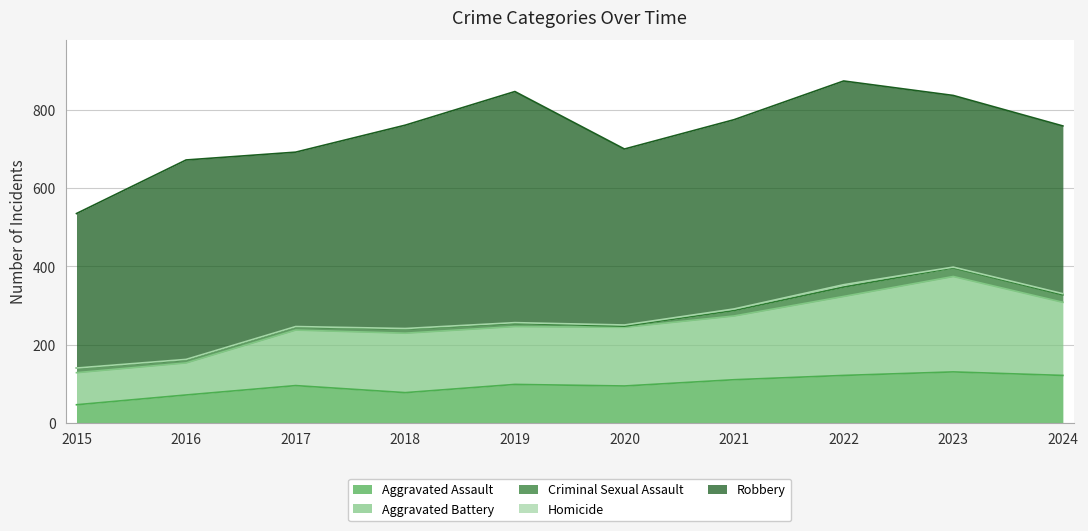

The value of Homicide at 2019 is 2. True or false?

True